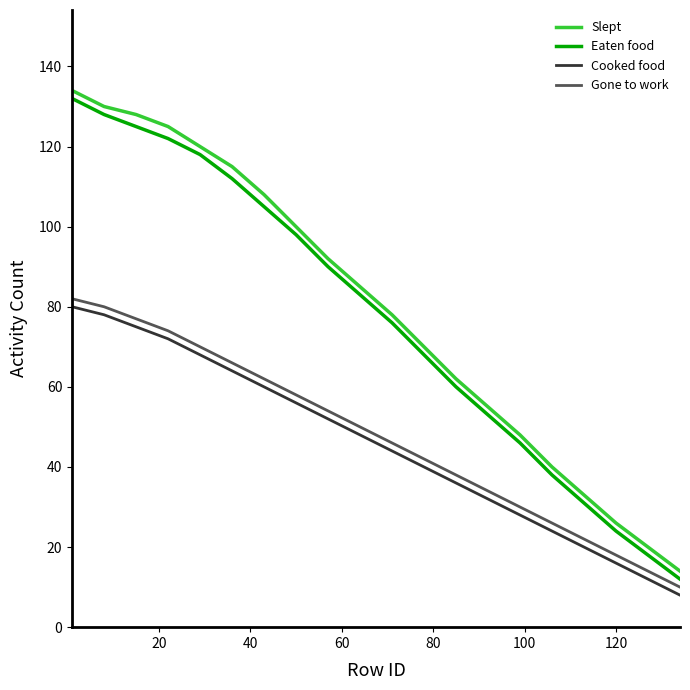

What is the highest value of the Cooked food series?

80